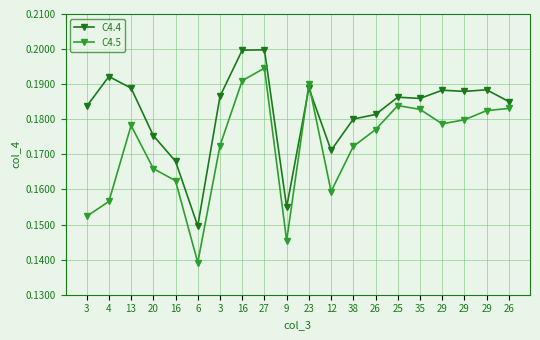

How many lines are shown in the chart?

2